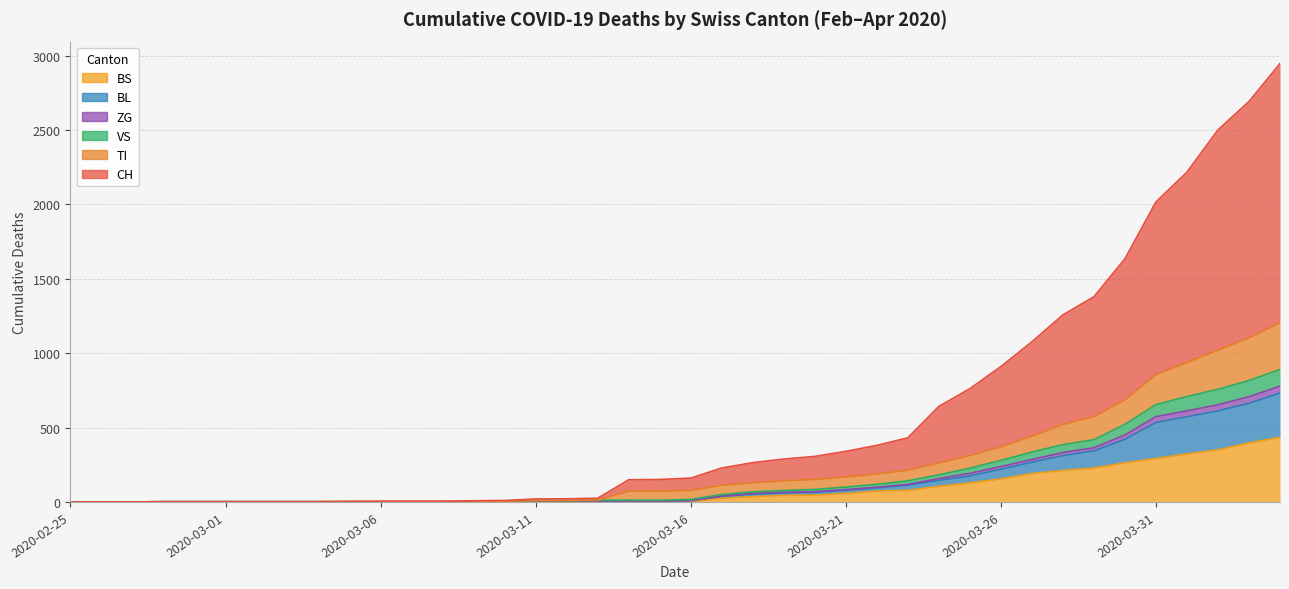

Which series has the largest range (max minus min)?

CH